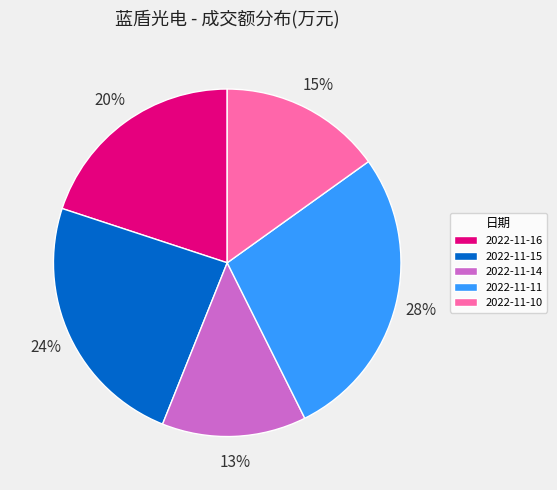

Do 2022-11-16 and 2022-11-10 together represent more than half of the pie?

No